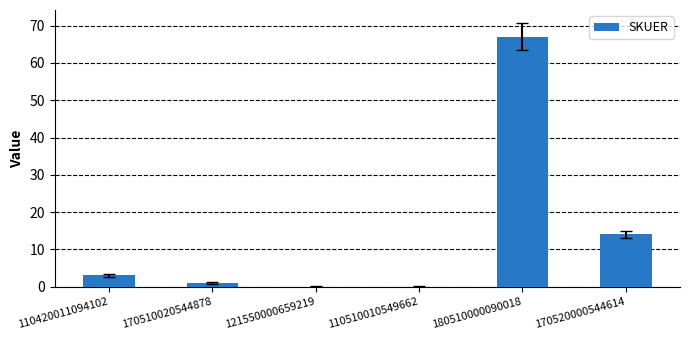

What is the sum of all values?

85